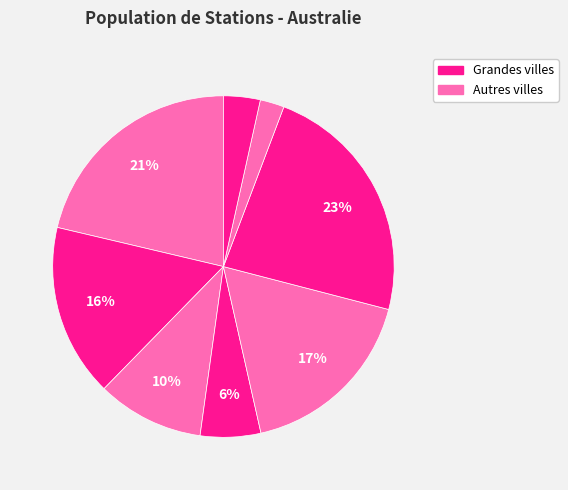

How many segments does this pie chart have?

8